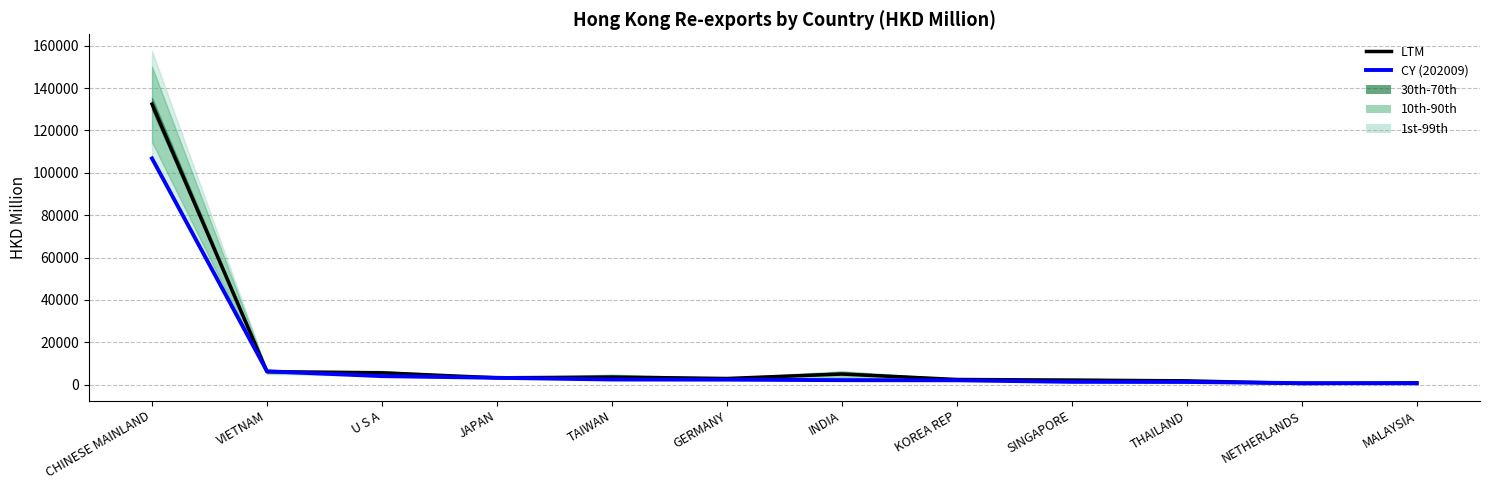

Read the CY (202009) value at THAILAND.

1270.3